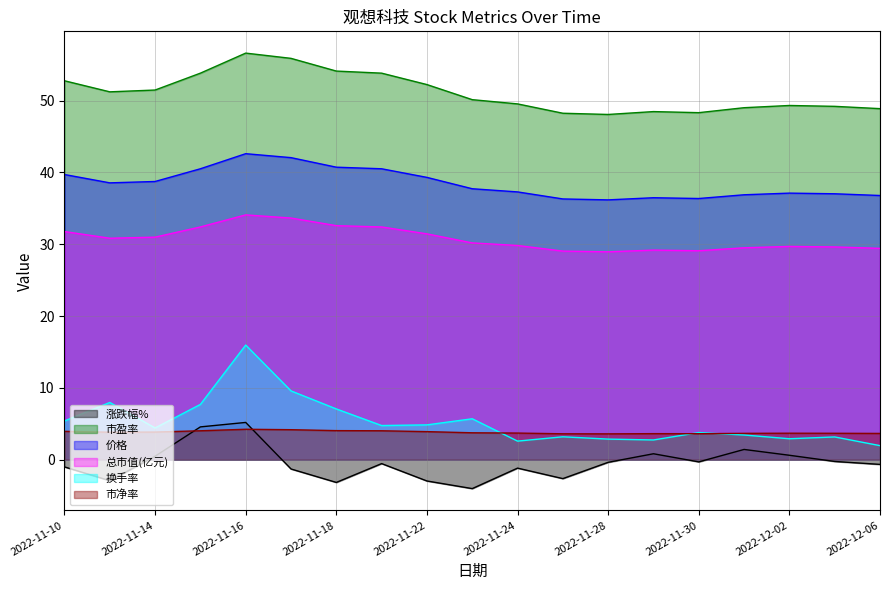

How many interior local valleys does the 市净率 series have?

3